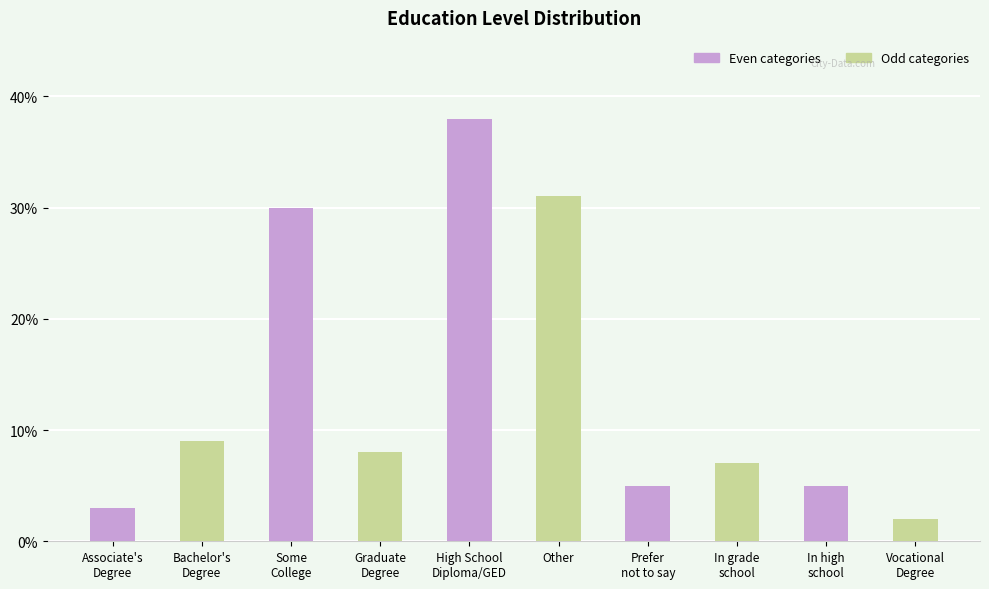

What is the ratio of the value at Vocational
Degree to the value at Other?

0.1